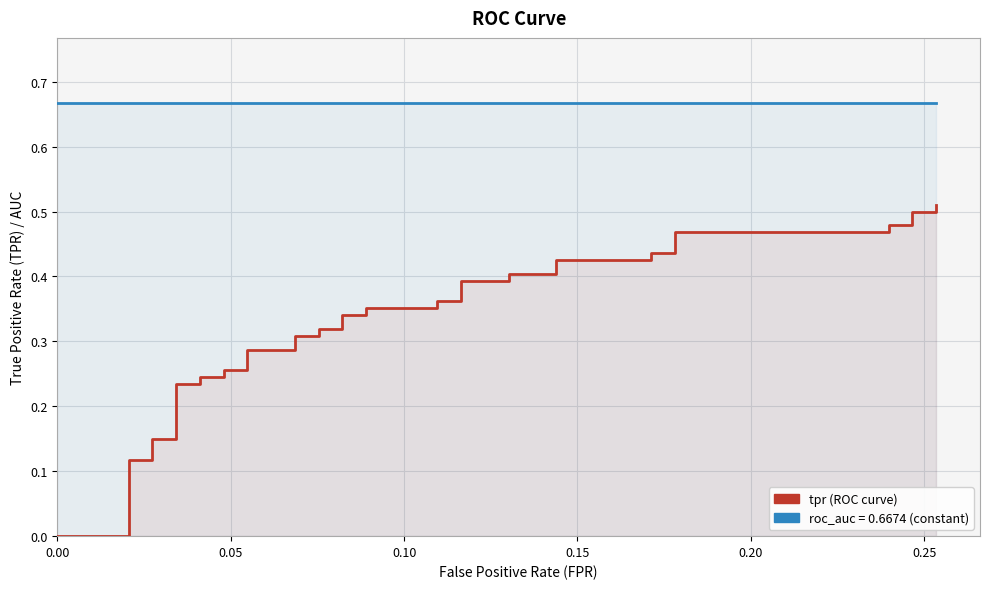

How many lines are shown in the chart?

2